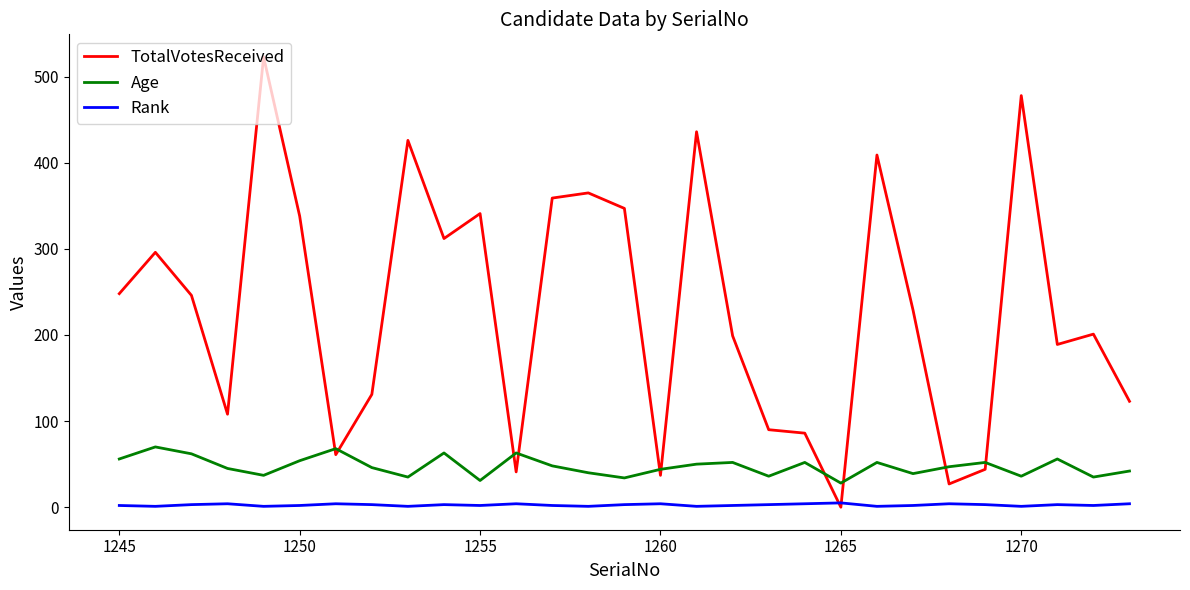

Which series has the widest spread of values?

TotalVotesReceived